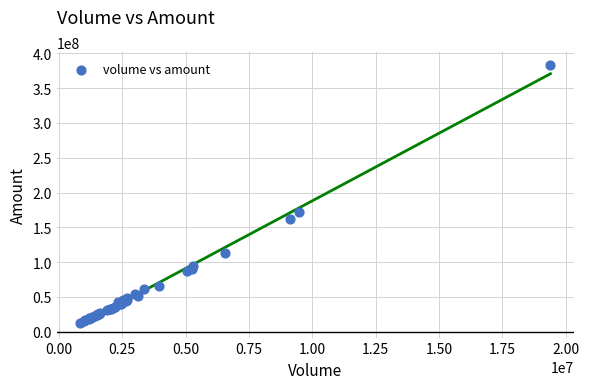

What Y value in the scatter plot is closest to 198133066?

171737920